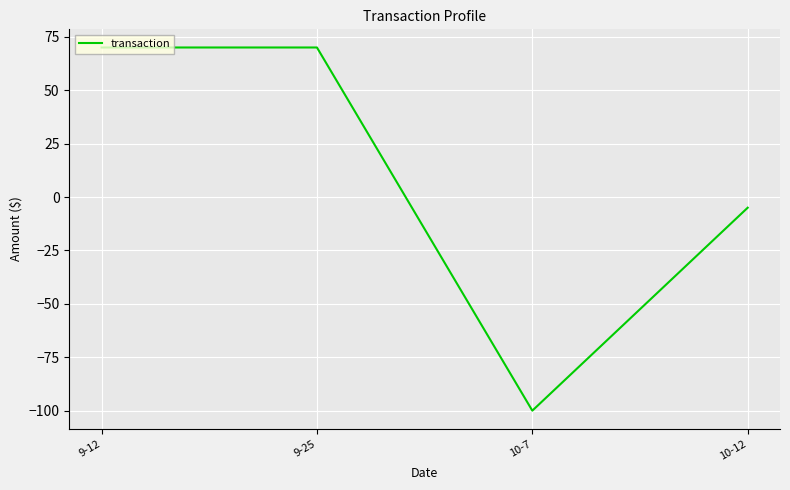

Count the values in the range -5 to 70.

3